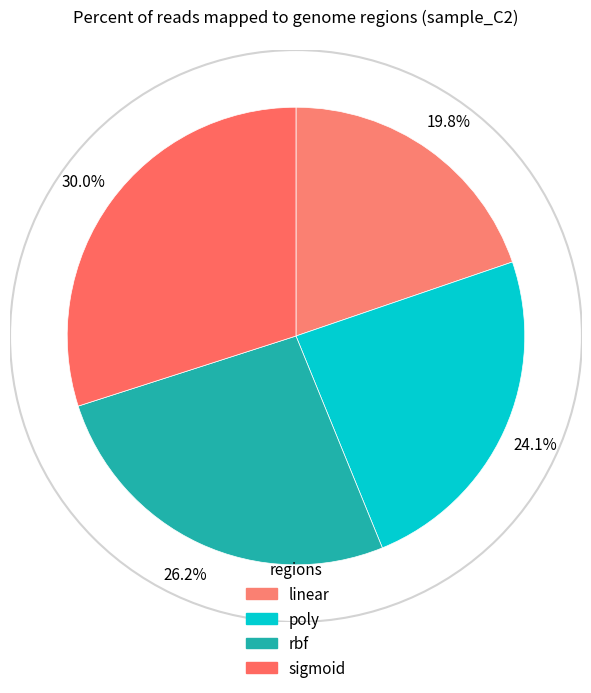

To the nearest percent, what is the difference between the largest and smallest slice percentages?

10%